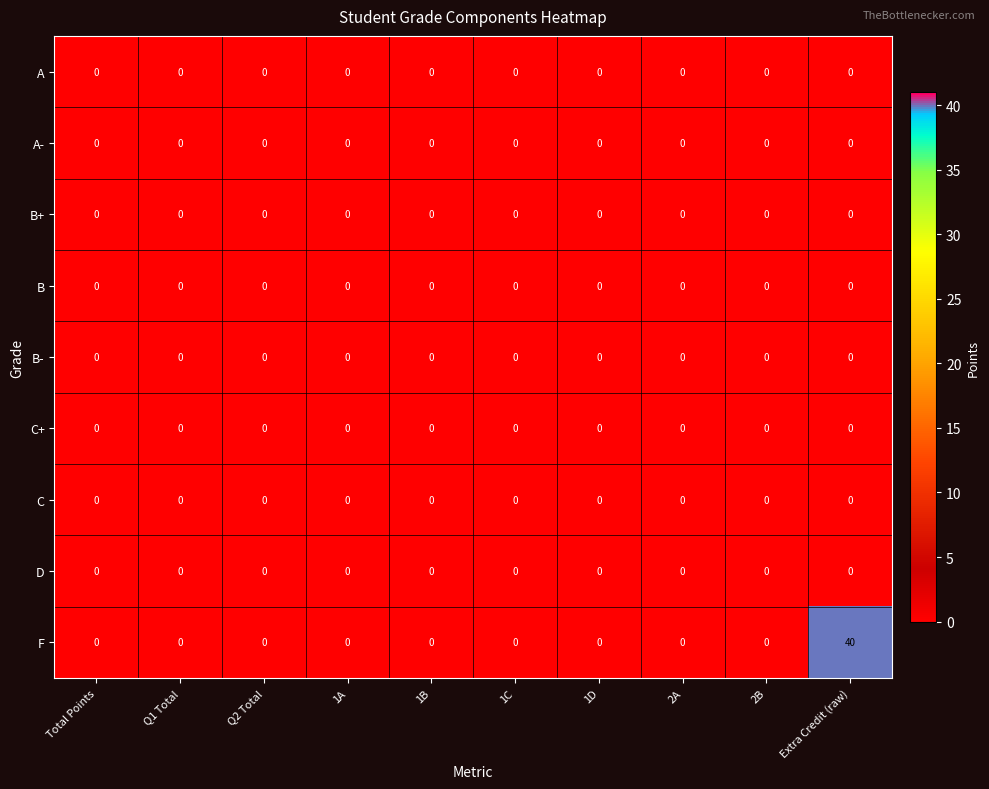

Which series has the largest total across all categories?

F